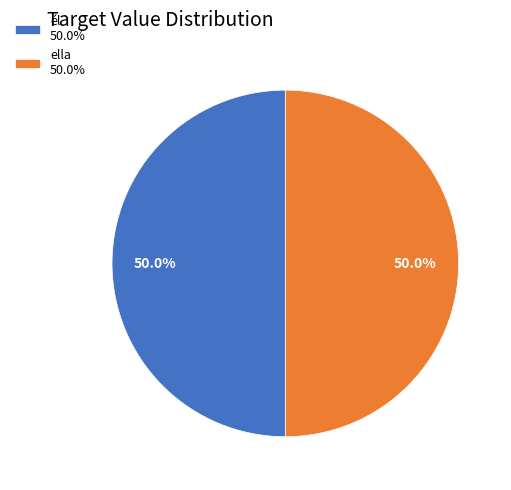

What is the ratio of the value at ella 50.0% to the value at él 50.0%?

1.0